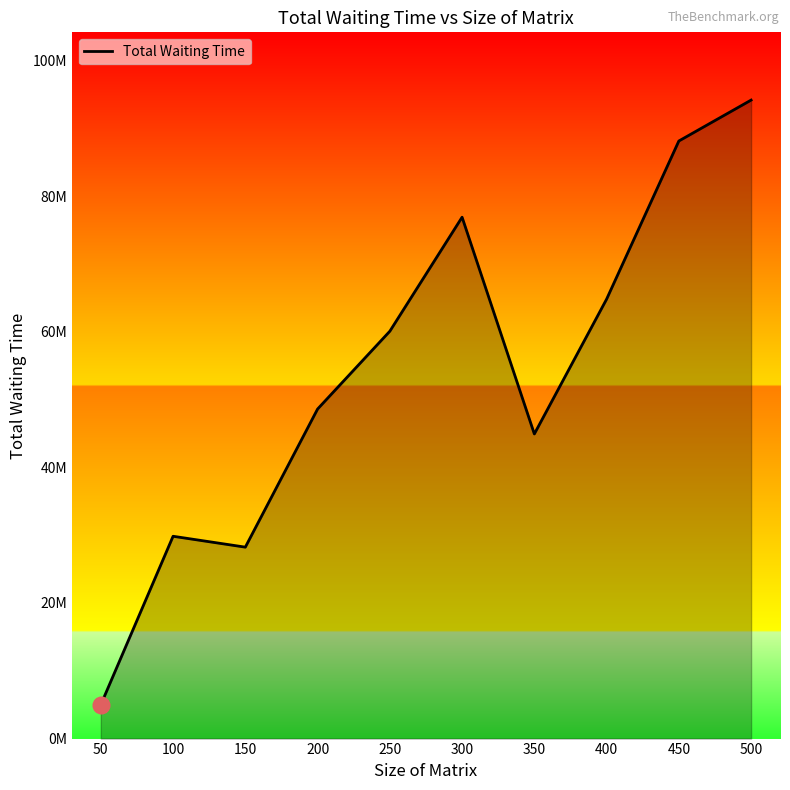

True or false: the data shows 92424771 at 400.

False